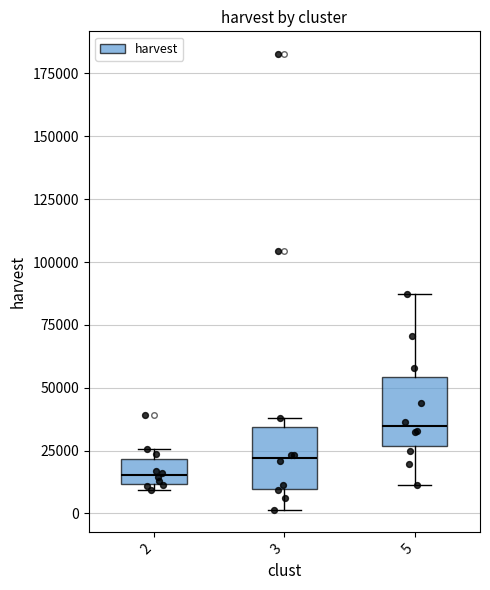

Reading left to right, read every box against the y-axis: the position of its median line, the range the box covers, and the ends of its whiskers. The values are not printed on the chart, so give them approximately, as read against the axis.

2: median 15000, box 10000 to 20000, whiskers 10000 (just below the box's lower edge) to 25000
3: median 20000, box 10000 to 35000, whiskers 0 to 40000
5: median 35000, box 25000 to 55000, whiskers 10000 to 85000